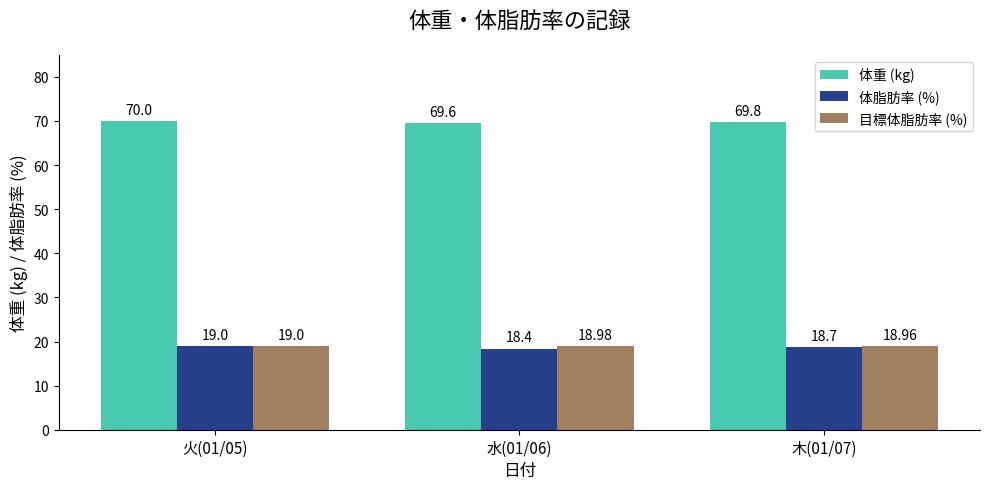

Which series has the widest spread of values?

体脂肪率 (%)